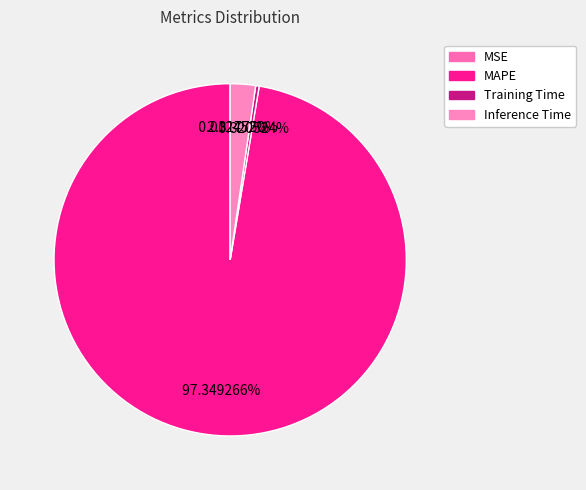

Is Training Time the majority of the pie?

No